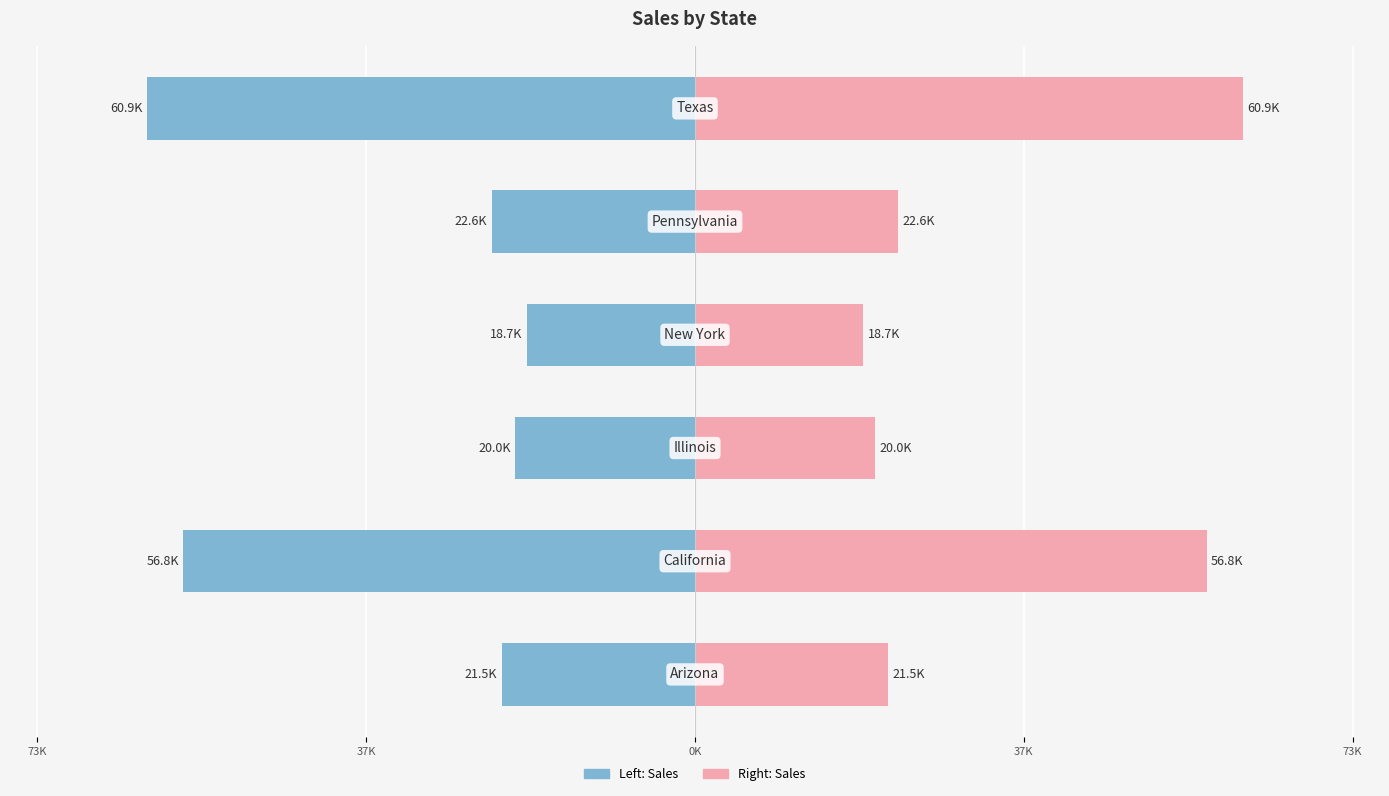

Reading left to right, what are all the values shown in this chart?

SALES BY STATE (Left): -21460.5	-56837.3	-19950.5	-18676.1	-22605.8	-60888.0
SALES BY STATE (Right): 21460.5	56837.3	19950.5	18676.1	22605.8	60888.0